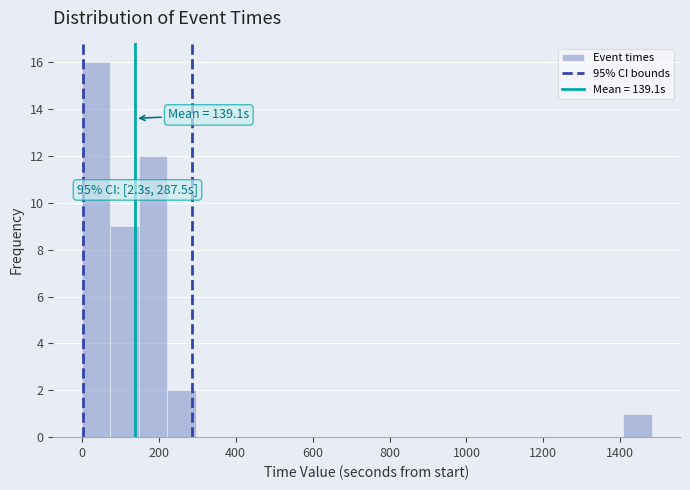

Around what value on the x-axis is the tallest bar? Give the approximate position of its centre, as read against the axis.

40